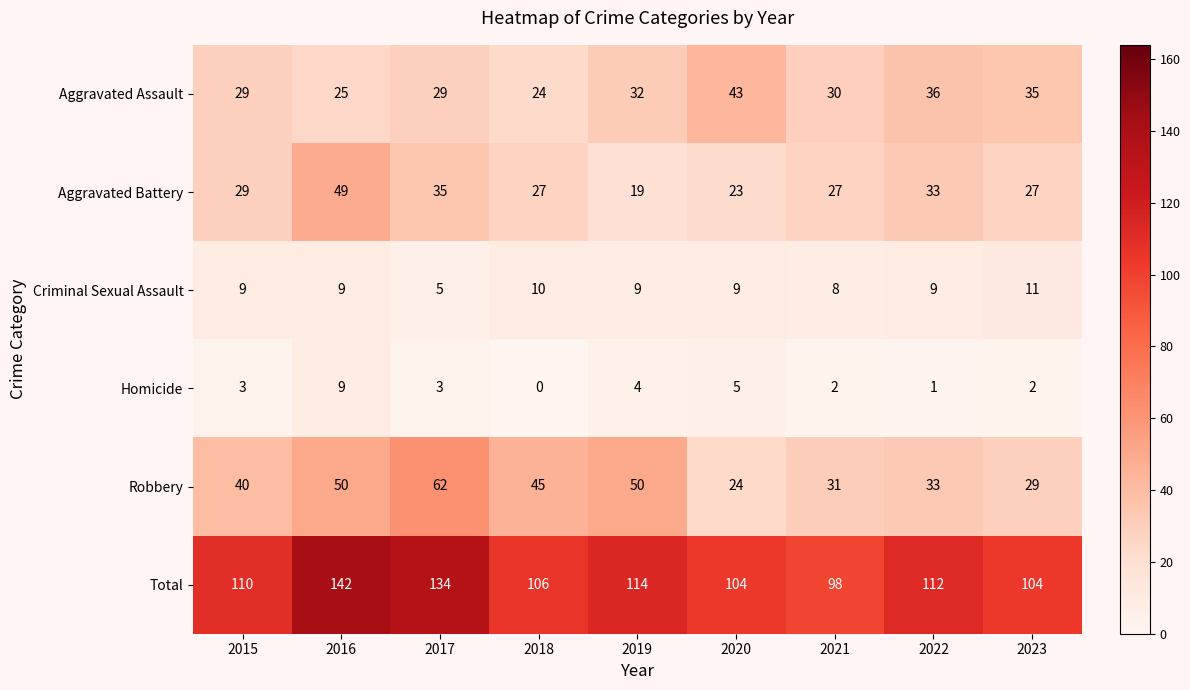

What is the maximum value shown in the chart?

142